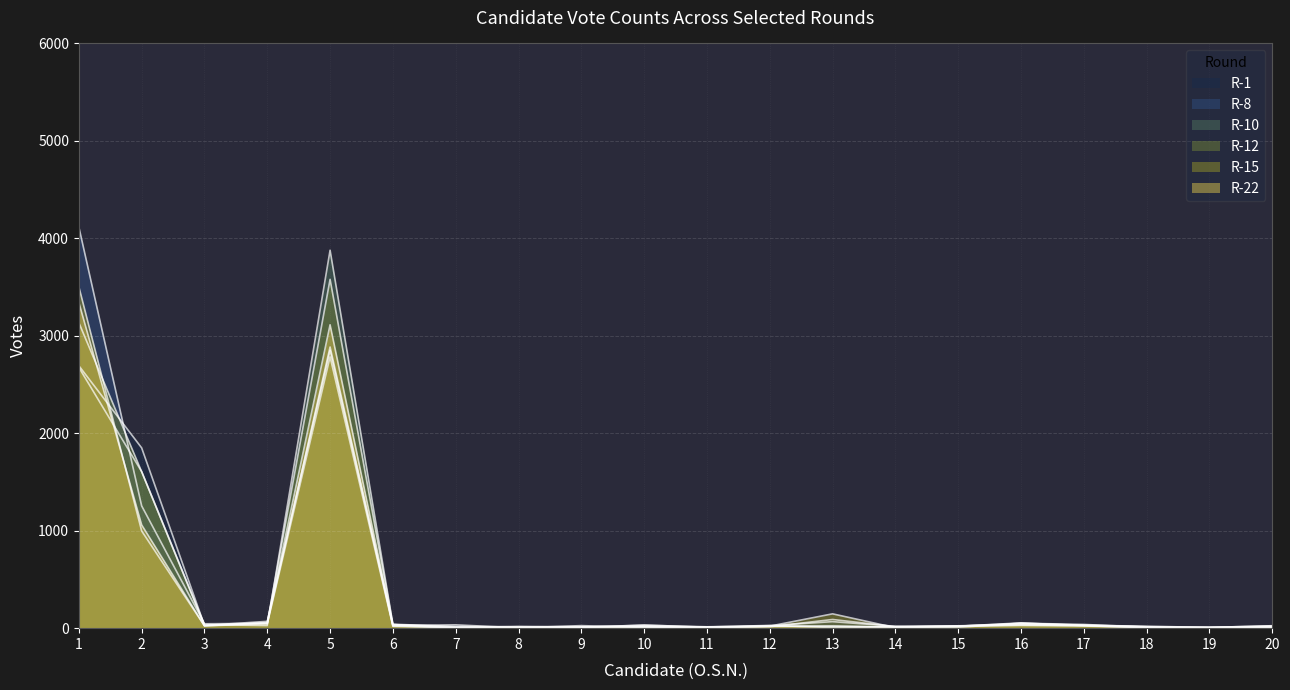

True or false: R-22 has a value of 26 at 9.

True